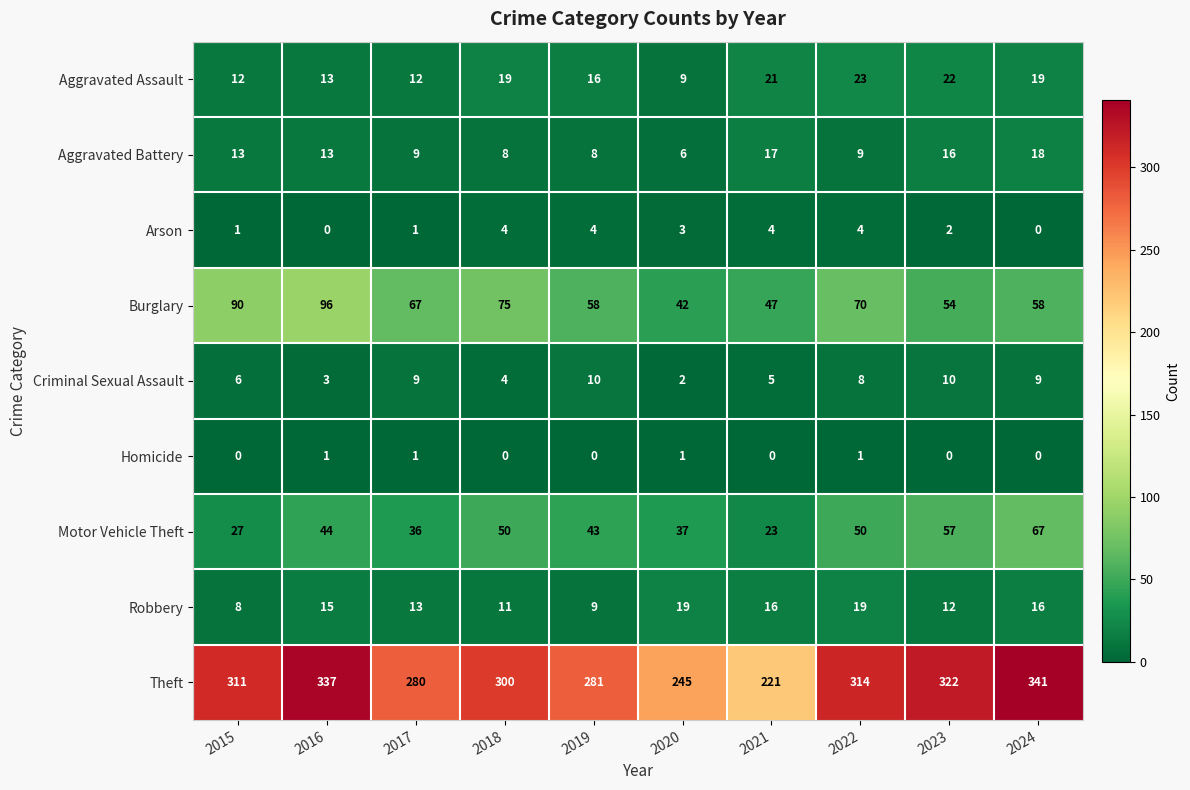

What is the spread (max minus min) of values at 2024?

341